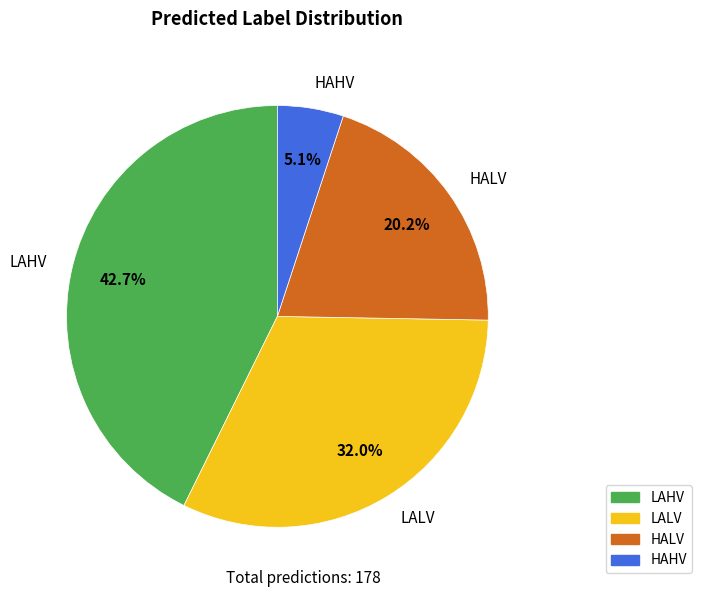

Between LAHV and HALV, which is larger?

LAHV